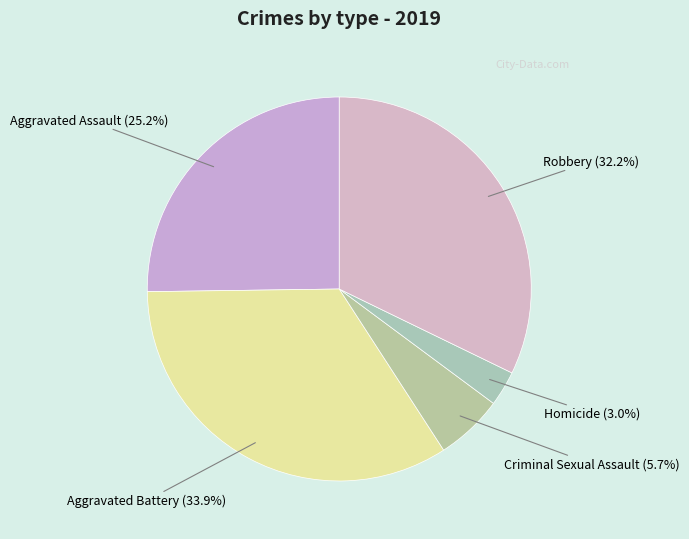

Which category has the smallest portion of the pie?

Homicide